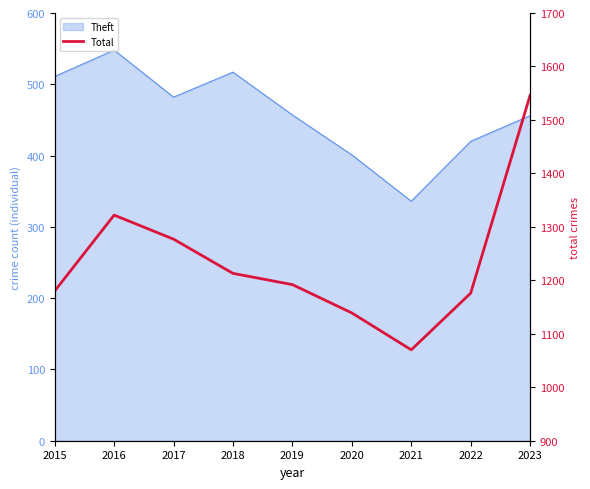

Reading left to right, list all the values displayed in this chart.

2015=1180	2016=1322	2017=1277	2018=1213	2019=1192	2020=1139	2021=1070	2022=1176	2023=1546